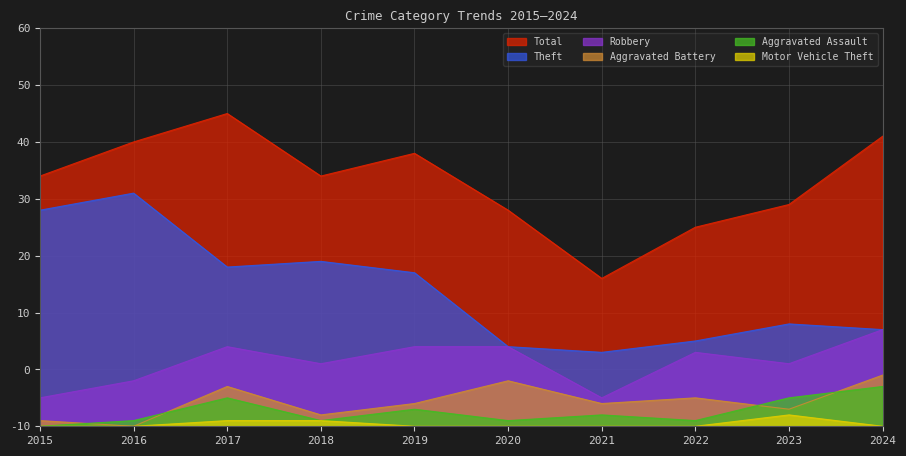

How many values in the Theft series are below 27?

5